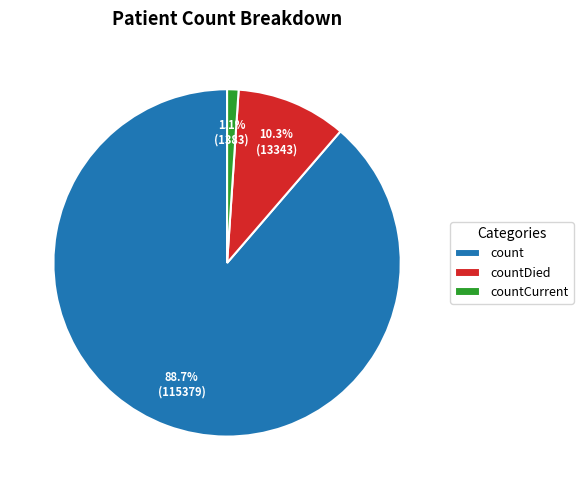

What percentage is the countDied slice, to the nearest percent?

10%